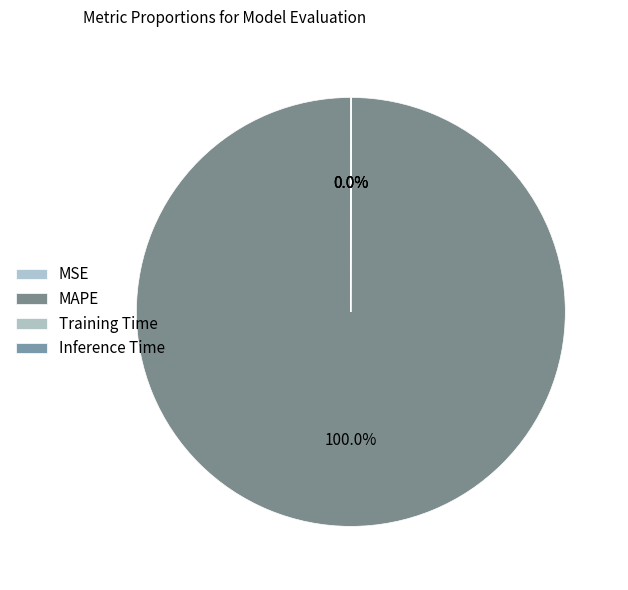

To the nearest percent, what is the difference between the MSE and MAPE slice percentages?

100%